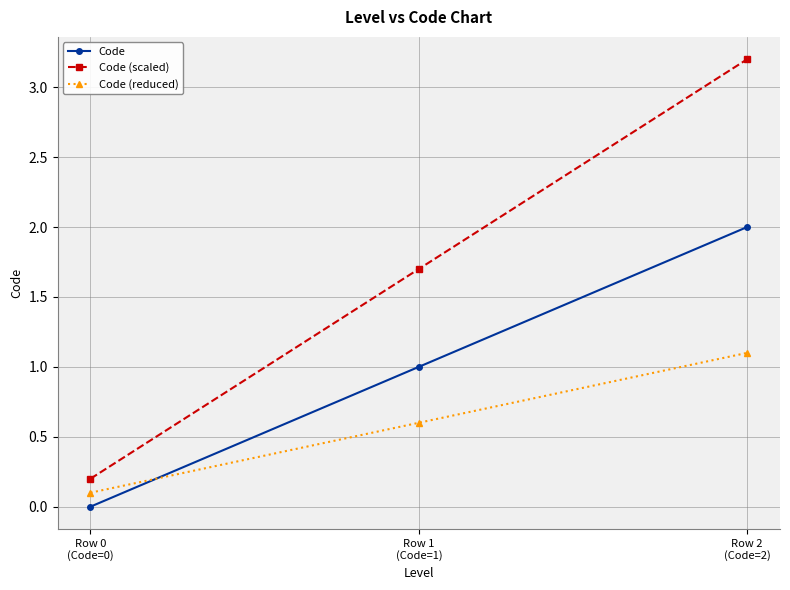

True or false: Code (scaled) has a value of 1.7 at Row 1
(Code=1).

True